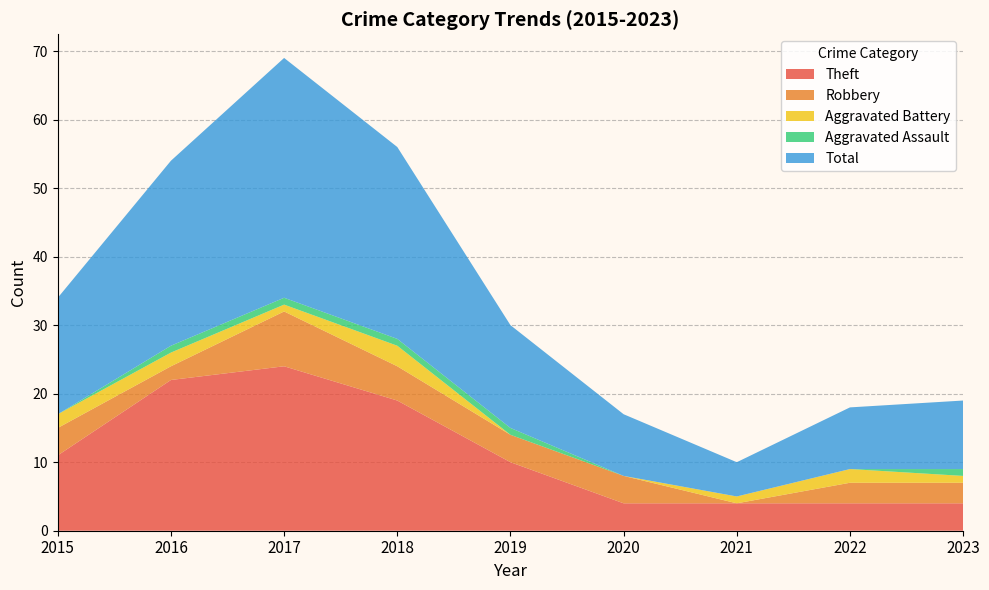

Reading left to right, list all the values displayed in this chart.

Theft: 2015=11	2016=22	2017=24	2018=19	2019=10	2020=4	2021=4	2022=4	2023=4
Robbery: 2015=4	2016=2	2017=8	2018=5	2019=4	2020=4	2021=0	2022=3	2023=3
Aggravated Battery: 2015=2	2016=2	2017=1	2018=3	2019=0	2020=0	2021=1	2022=2	2023=1
Aggravated Assault: 2015=0	2016=1	2017=1	2018=1	2019=1	2020=0	2021=0	2022=0	2023=1
Total: 2015=17	2016=27	2017=35	2018=28	2019=15	2020=9	2021=5	2022=9	2023=10